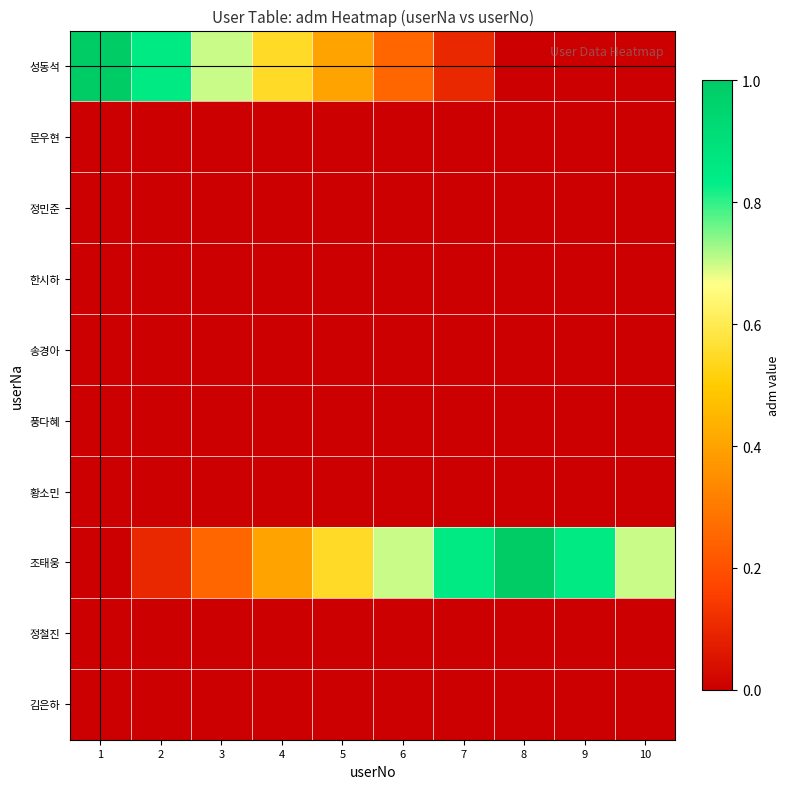

Reading left to right, transcribe all the data shown in this chart.

성동석: 1=1.0	2=0.8	3=0.7	4=0.6	5=0.4	6=0.2	7=0.1	8=0.0	9=0.0	10=0.0
문우현: 1=0.0	2=0.0	3=0.0	4=0.0	5=0.0	6=0.0	7=0.0	8=0.0	9=0.0	10=0.0
정민준: 1=0.0	2=0.0	3=0.0	4=0.0	5=0.0	6=0.0	7=0.0	8=0.0	9=0.0	10=0.0
한시하: 1=0.0	2=0.0	3=0.0	4=0.0	5=0.0	6=0.0	7=0.0	8=0.0	9=0.0	10=0.0
송경아: 1=0.0	2=0.0	3=0.0	4=0.0	5=0.0	6=0.0	7=0.0	8=0.0	9=0.0	10=0.0
풍다혜: 1=0.0	2=0.0	3=0.0	4=0.0	5=0.0	6=0.0	7=0.0	8=0.0	9=0.0	10=0.0
황소민: 1=0.0	2=0.0	3=0.0	4=0.0	5=0.0	6=0.0	7=0.0	8=0.0	9=0.0	10=0.0
조태웅: 1=0.0	2=0.1	3=0.2	4=0.4	5=0.6	6=0.7	7=0.8	8=1.0	9=0.8	10=0.7
정철진: 1=0.0	2=0.0	3=0.0	4=0.0	5=0.0	6=0.0	7=0.0	8=0.0	9=0.0	10=0.0
김은하: 1=0.0	2=0.0	3=0.0	4=0.0	5=0.0	6=0.0	7=0.0	8=0.0	9=0.0	10=0.0